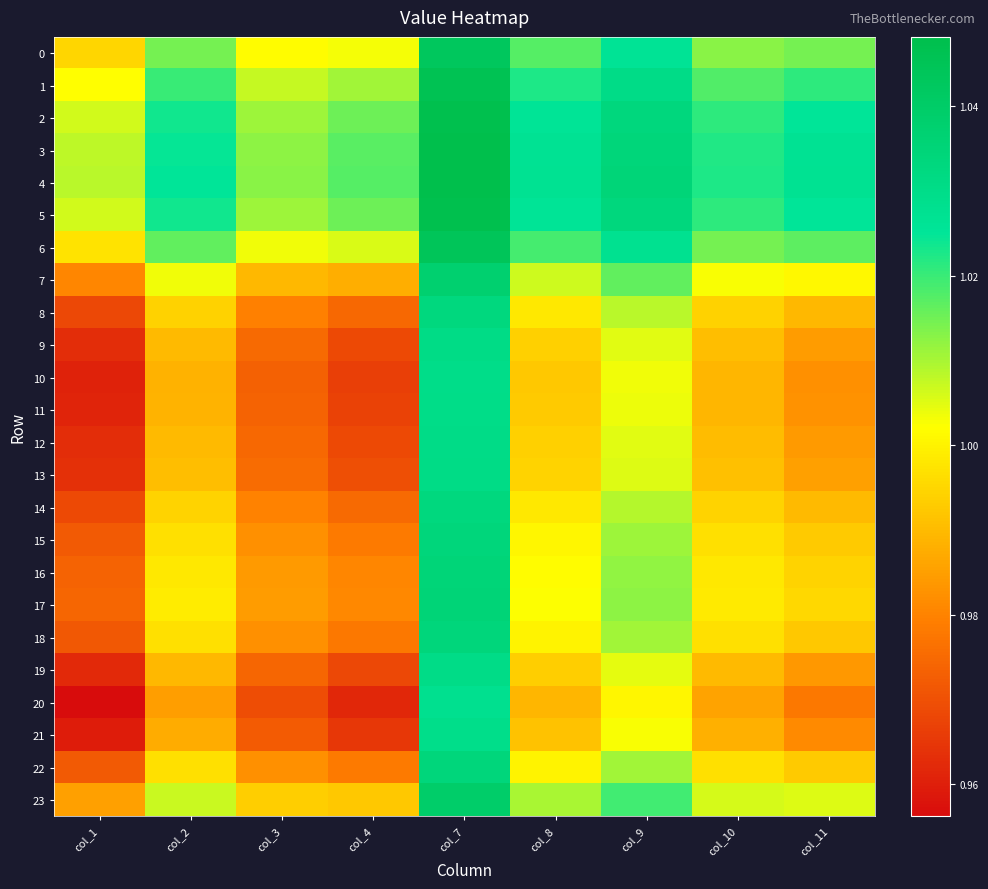

Reading left to right, extract all data points from this chart.

0: col_1=1.0	col_2=1.0	col_3=1.0	col_4=1.0	col_7=1.0	col_8=1.0	col_9=1.0	col_10=1.0	col_11=1.0
1: col_1=1.0	col_2=1.0	col_3=1.0	col_4=1.0	col_7=1.0	col_8=1.0	col_9=1.0	col_10=1.0	col_11=1.0
2: col_1=1.0	col_2=1.0	col_3=1.0	col_4=1.0	col_7=1.0	col_8=1.0	col_9=1.0	col_10=1.0	col_11=1.0
3: col_1=1.0	col_2=1.0	col_3=1.0	col_4=1.0	col_7=1.0	col_8=1.0	col_9=1.0	col_10=1.0	col_11=1.0
4: col_1=1.0	col_2=1.0	col_3=1.0	col_4=1.0	col_7=1.0	col_8=1.0	col_9=1.0	col_10=1.0	col_11=1.0
5: col_1=1.0	col_2=1.0	col_3=1.0	col_4=1.0	col_7=1.0	col_8=1.0	col_9=1.0	col_10=1.0	col_11=1.0
6: col_1=1.0	col_2=1.0	col_3=1.0	col_4=1.0	col_7=1.0	col_8=1.0	col_9=1.0	col_10=1.0	col_11=1.0
7: col_1=1.0	col_2=1.0	col_3=1.0	col_4=1.0	col_7=1.0	col_8=1.0	col_9=1.0	col_10=1.0	col_11=1.0
8: col_1=1.0	col_2=1.0	col_3=1.0	col_4=1.0	col_7=1.0	col_8=1.0	col_9=1.0	col_10=1.0	col_11=1.0
9: col_1=1.0	col_2=1.0	col_3=1.0	col_4=1.0	col_7=1.0	col_8=1.0	col_9=1.0	col_10=1.0	col_11=1.0
10: col_1=1.0	col_2=1.0	col_3=1.0	col_4=1.0	col_7=1.0	col_8=1.0	col_9=1.0	col_10=1.0	col_11=1.0
11: col_1=1.0	col_2=1.0	col_3=1.0	col_4=1.0	col_7=1.0	col_8=1.0	col_9=1.0	col_10=1.0	col_11=1.0
12: col_1=1.0	col_2=1.0	col_3=1.0	col_4=1.0	col_7=1.0	col_8=1.0	col_9=1.0	col_10=1.0	col_11=1.0
13: col_1=1.0	col_2=1.0	col_3=1.0	col_4=1.0	col_7=1.0	col_8=1.0	col_9=1.0	col_10=1.0	col_11=1.0
14: col_1=1.0	col_2=1.0	col_3=1.0	col_4=1.0	col_7=1.0	col_8=1.0	col_9=1.0	col_10=1.0	col_11=1.0
15: col_1=1.0	col_2=1.0	col_3=1.0	col_4=1.0	col_7=1.0	col_8=1.0	col_9=1.0	col_10=1.0	col_11=1.0
16: col_1=1.0	col_2=1.0	col_3=1.0	col_4=1.0	col_7=1.0	col_8=1.0	col_9=1.0	col_10=1.0	col_11=1.0
17: col_1=1.0	col_2=1.0	col_3=1.0	col_4=1.0	col_7=1.0	col_8=1.0	col_9=1.0	col_10=1.0	col_11=1.0
18: col_1=1.0	col_2=1.0	col_3=1.0	col_4=1.0	col_7=1.0	col_8=1.0	col_9=1.0	col_10=1.0	col_11=1.0
19: col_1=1.0	col_2=1.0	col_3=1.0	col_4=1.0	col_7=1.0	col_8=1.0	col_9=1.0	col_10=1.0	col_11=1.0
20: col_1=1.0	col_2=1.0	col_3=1.0	col_4=1.0	col_7=1.0	col_8=1.0	col_9=1.0	col_10=1.0	col_11=1.0
21: col_1=1.0	col_2=1.0	col_3=1.0	col_4=1.0	col_7=1.0	col_8=1.0	col_9=1.0	col_10=1.0	col_11=1.0
22: col_1=1.0	col_2=1.0	col_3=1.0	col_4=1.0	col_7=1.0	col_8=1.0	col_9=1.0	col_10=1.0	col_11=1.0
23: col_1=1.0	col_2=1.0	col_3=1.0	col_4=1.0	col_7=1.0	col_8=1.0	col_9=1.0	col_10=1.0	col_11=1.0